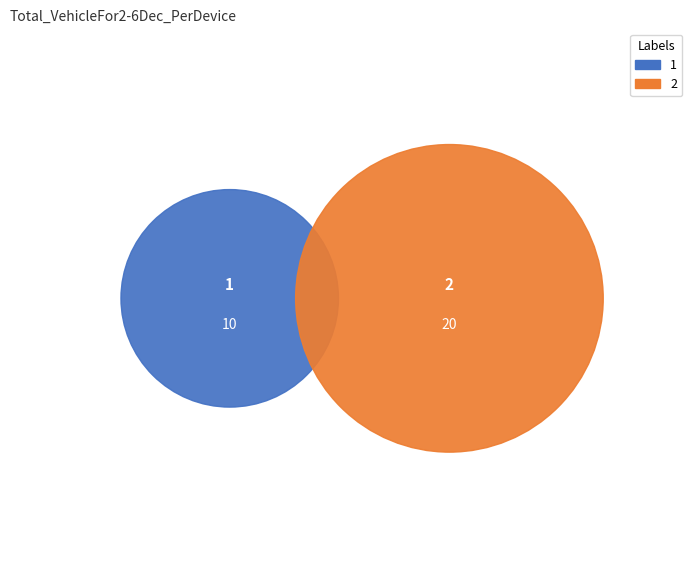

To the nearest percent, what is the difference between the 2 and 1 slice percentages?

33%